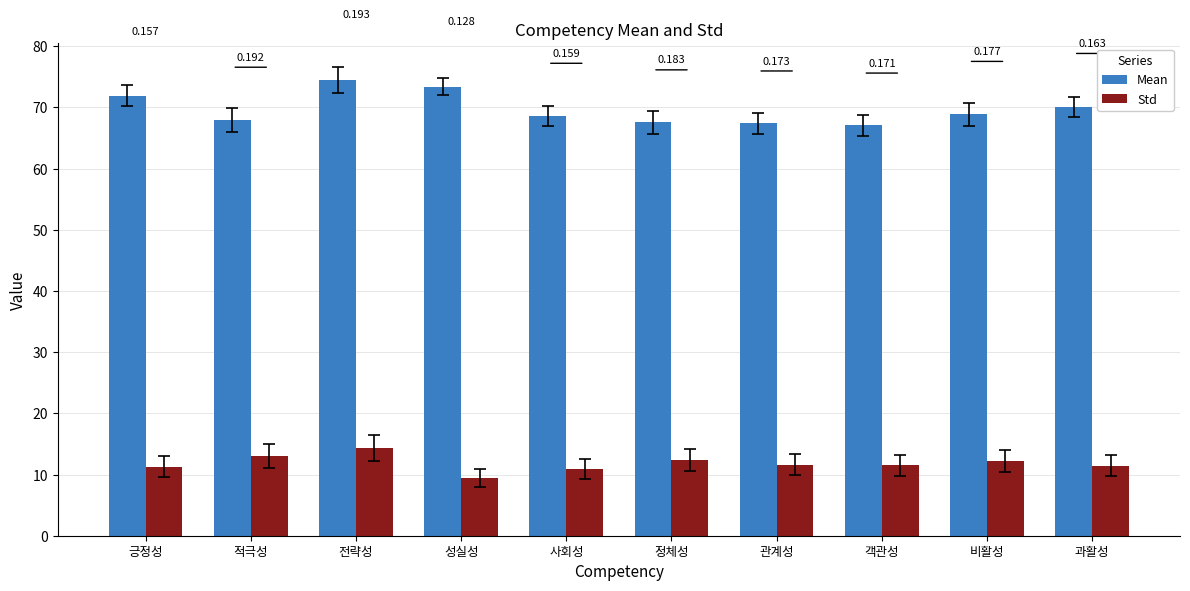

What is the lowest value of the Std series?

9.4